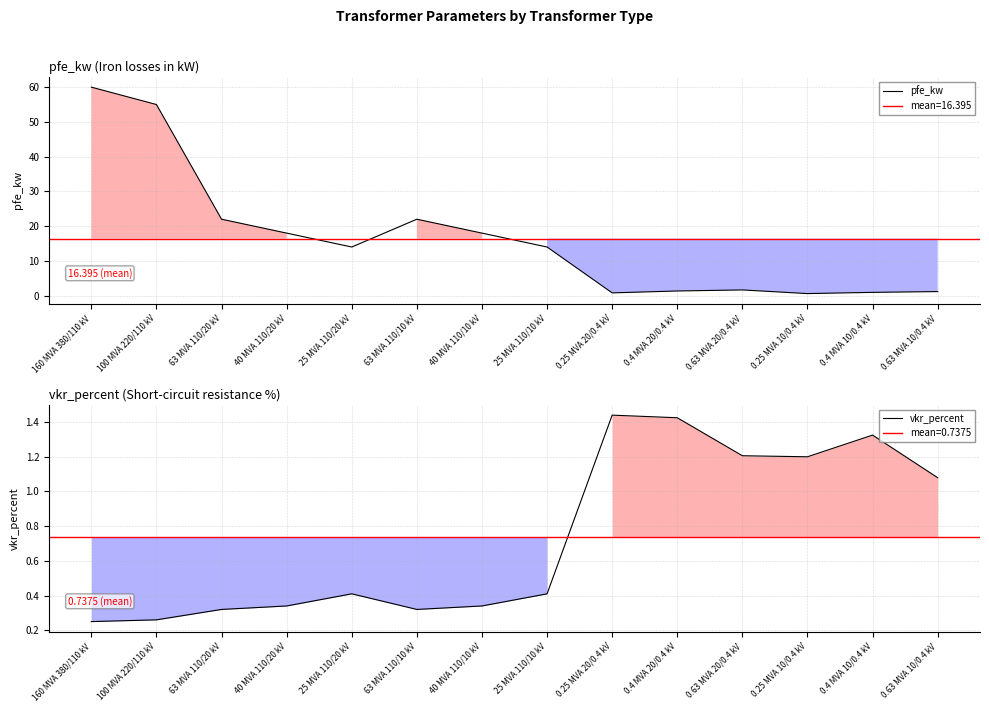

What is the difference between the second highest and minimum values in the pfe_kw series?

54.4